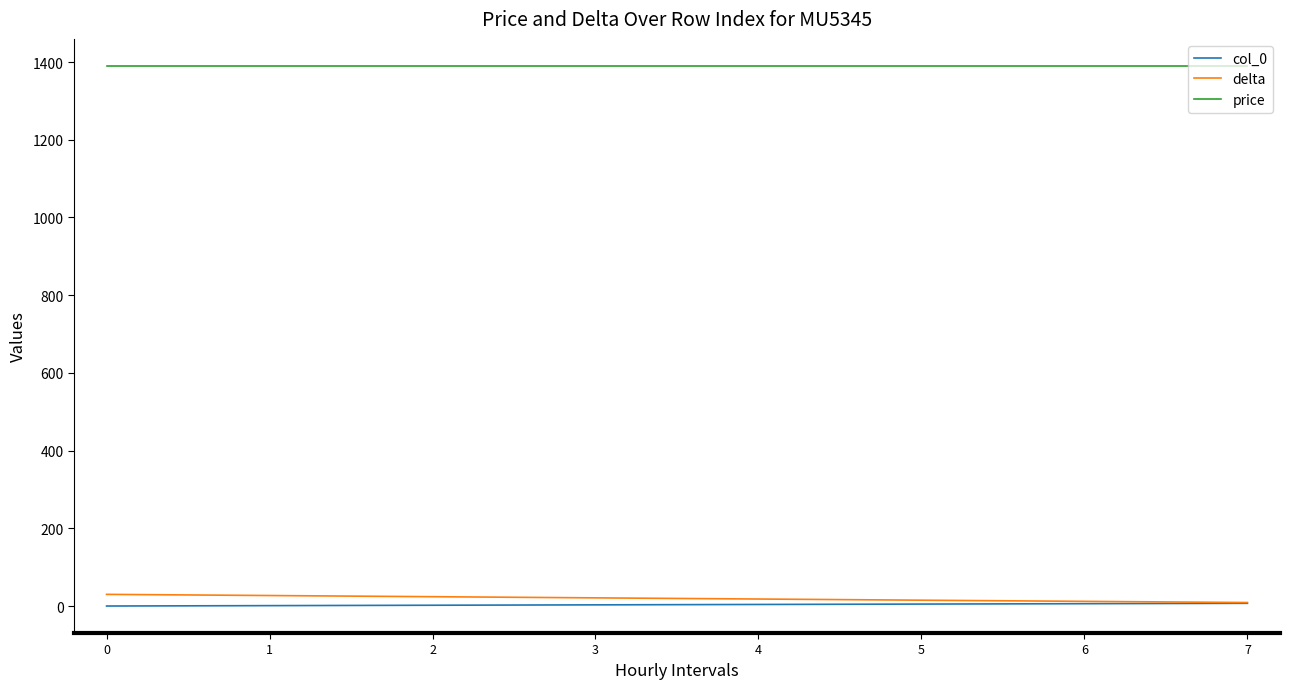

What is the total value across all series at 4?

1412